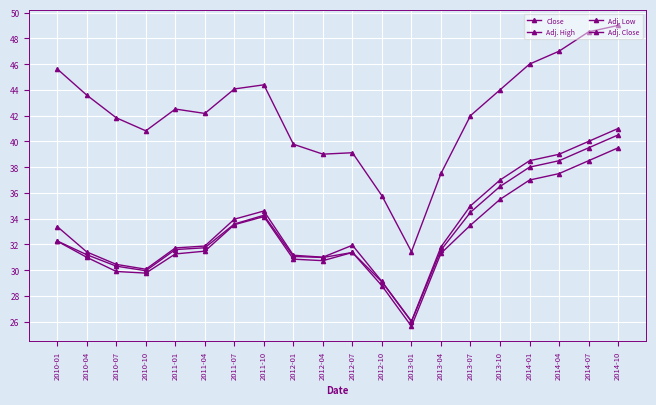

Rank the series by their maximum value, from highest to lowest.

Close, Adj. High, Adj. Close, Adj. Low